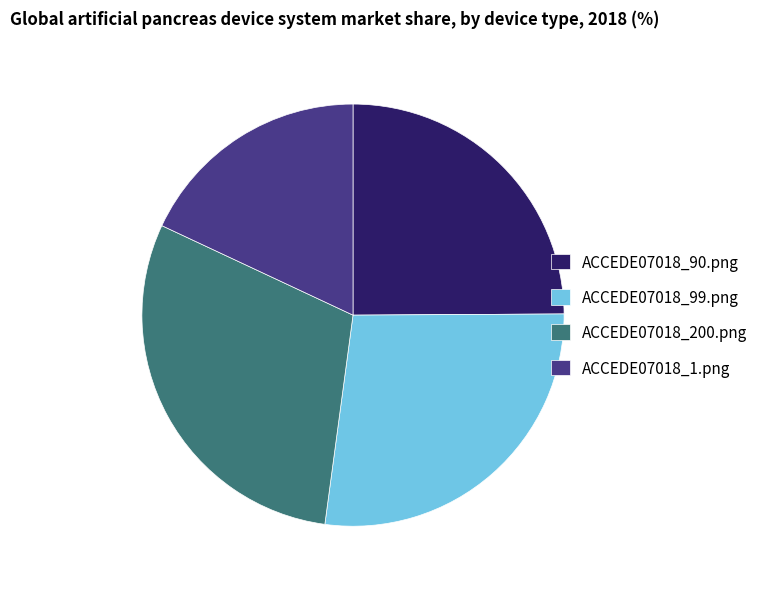

What is the smallest slice in the pie chart?

ACCEDE07018_1.png